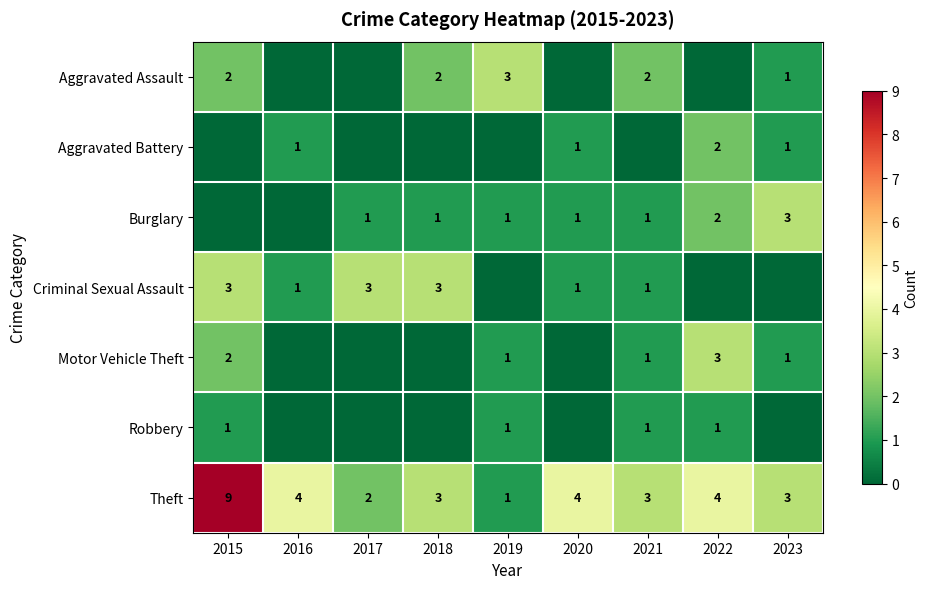

The Burglary series shows 1 at 2017. True or false?

True